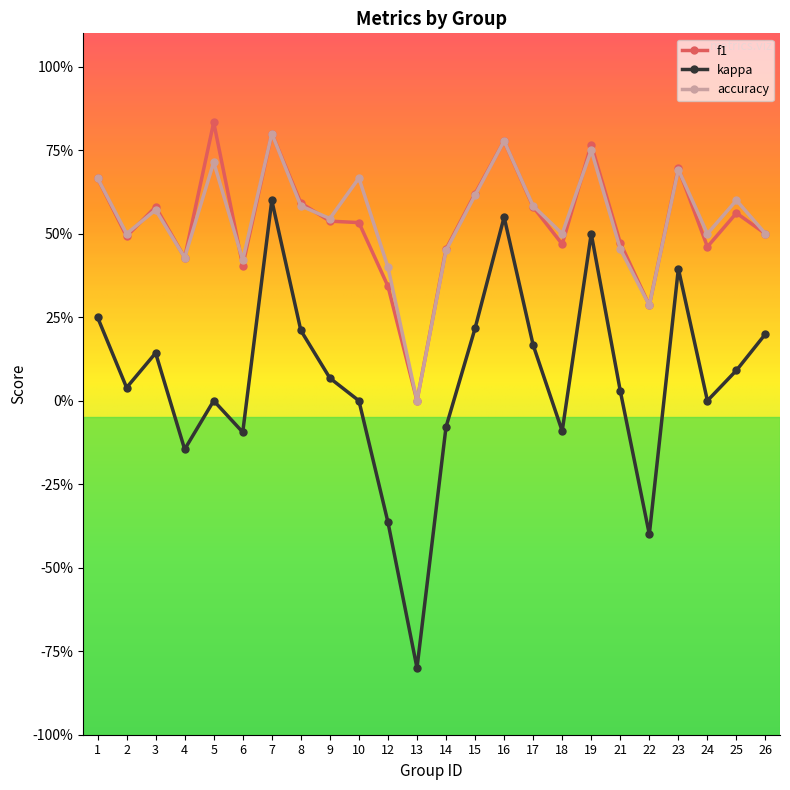

What are all the series names shown in the legend?

f1, kappa, accuracy